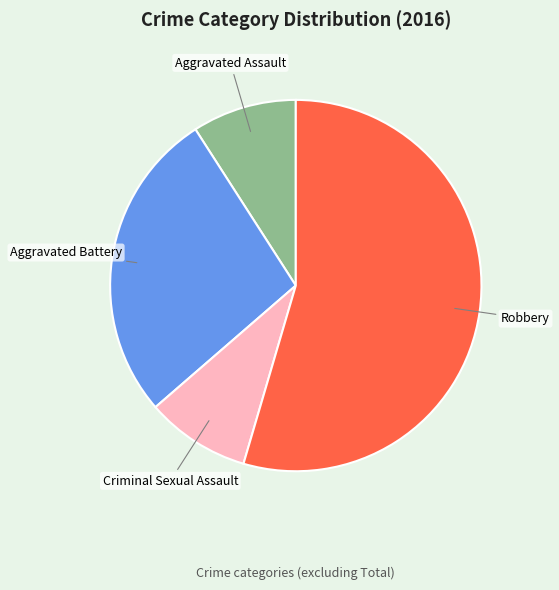

True or false: Aggravated Assault accounts for 1% of the total.

False